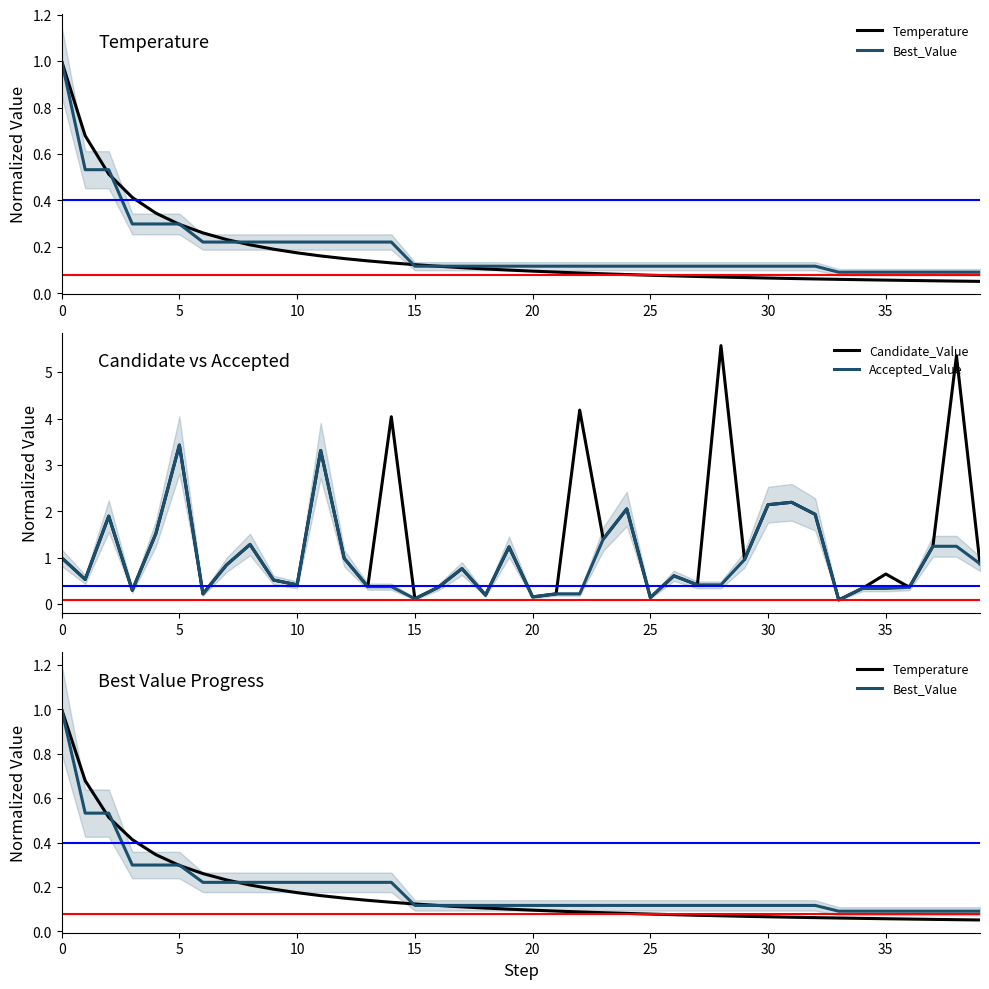

What is the sum of the Best_Value values at 17 and 28?

0.2